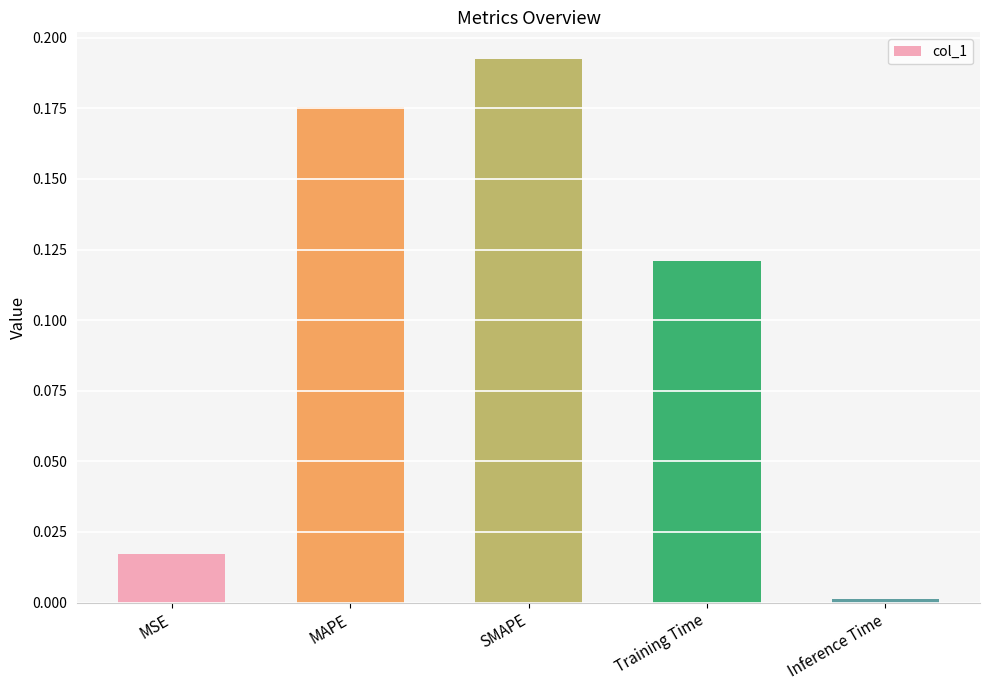

The chart shows a value of 0.1 at MAPE. True or false?

False